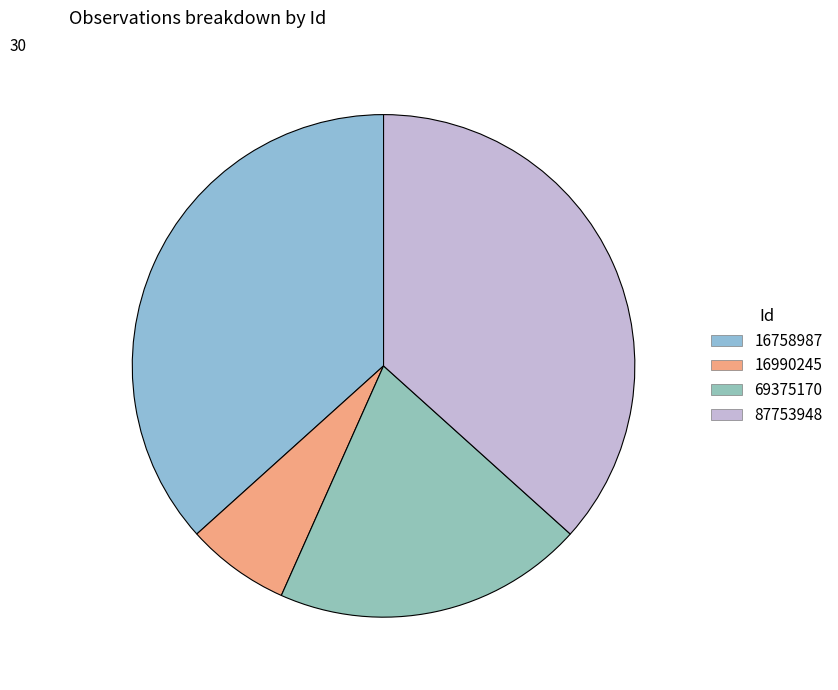

Does any single category account for the majority?

No